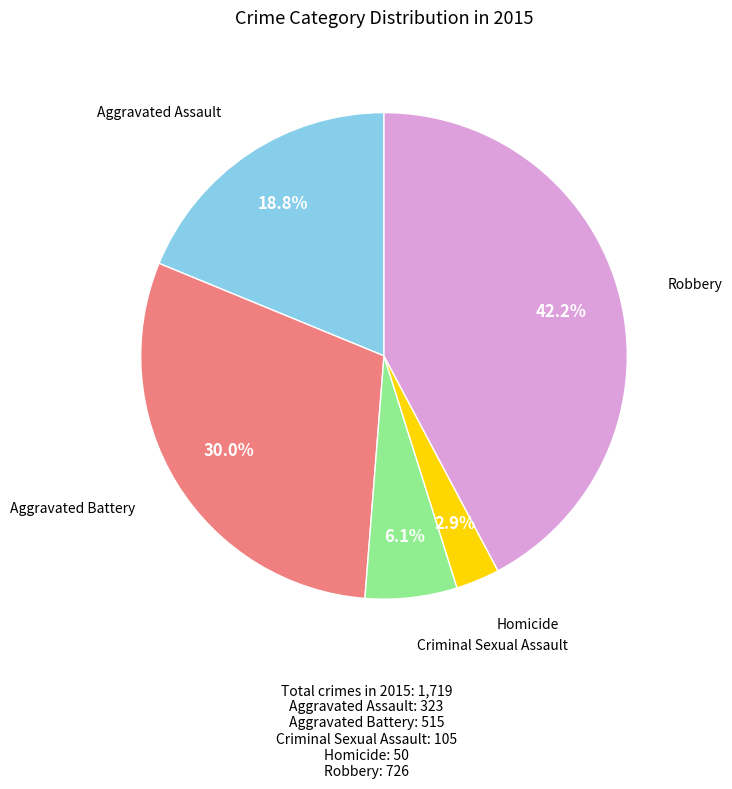

Does any single category account for the majority?

No